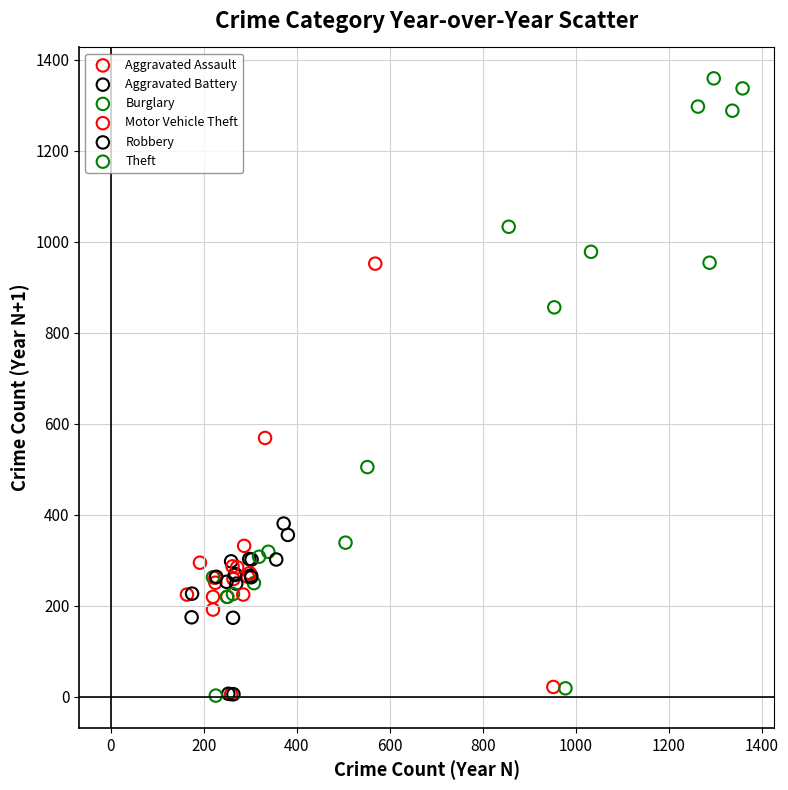

Which series reaches the maximum Y coordinate?

Theft